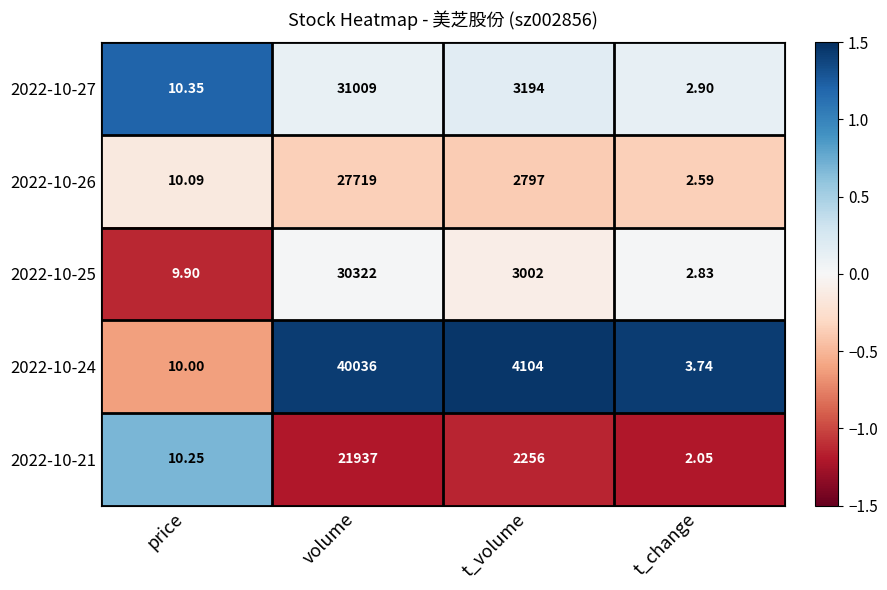

Which label corresponds to the largest value in the chart?

volume